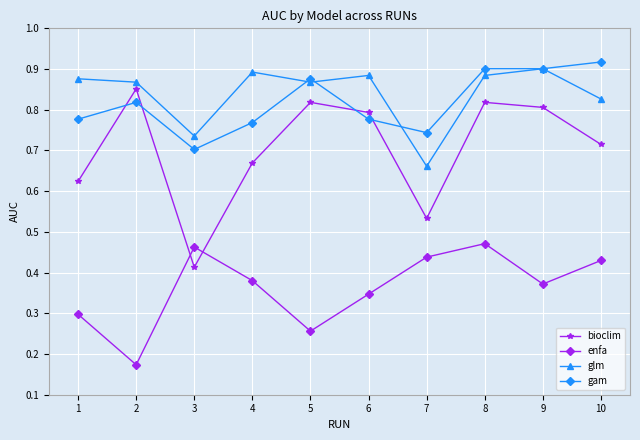

Which series changed the most between 3 and 6?

bioclim